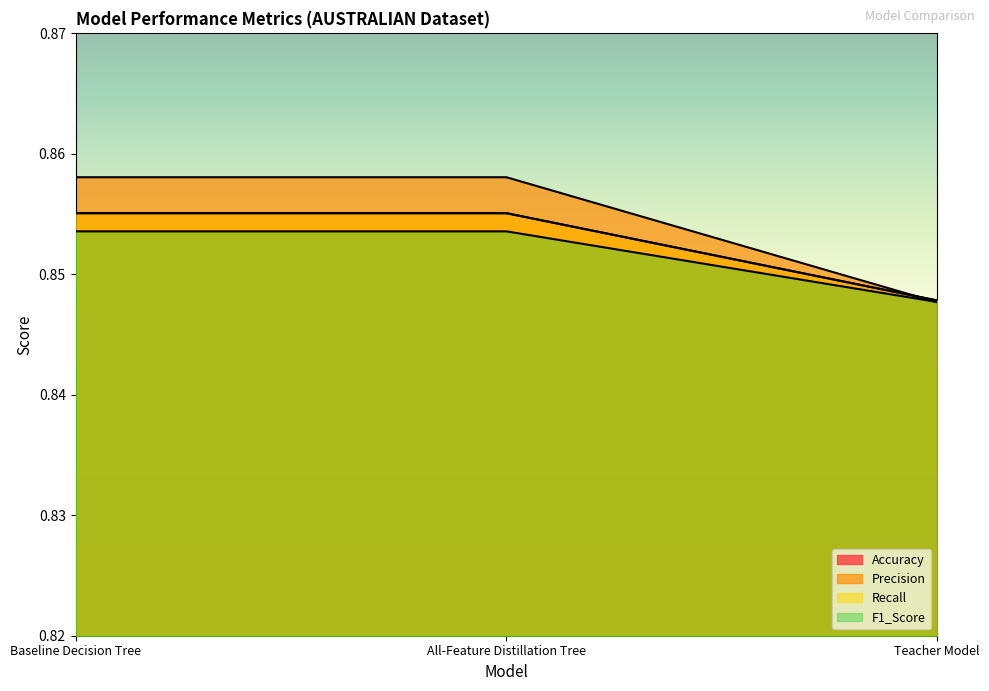

True or false: Recall has a value of 1.3 at All-Feature Distillation Tree.

False